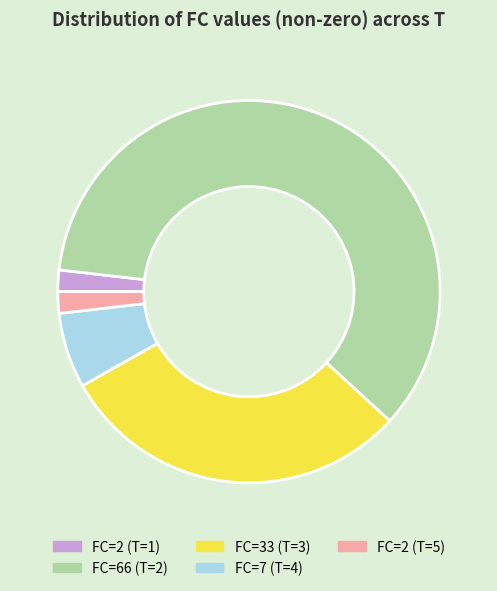

Is it true that FC=7 (T=4) is 6% of the pie?

True